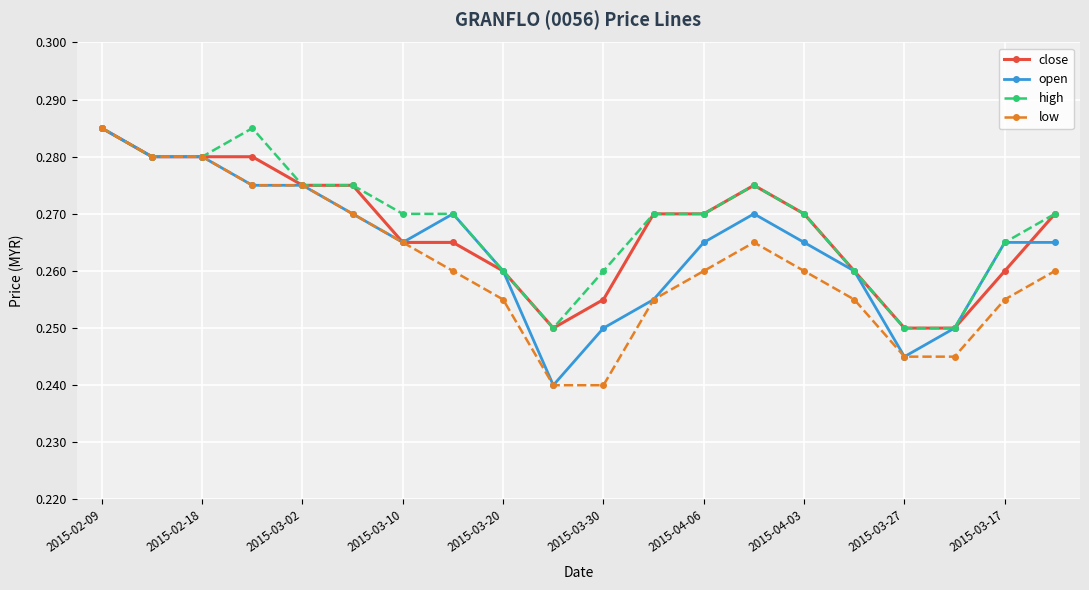

At how many categories does at least one series exceed 0?

20